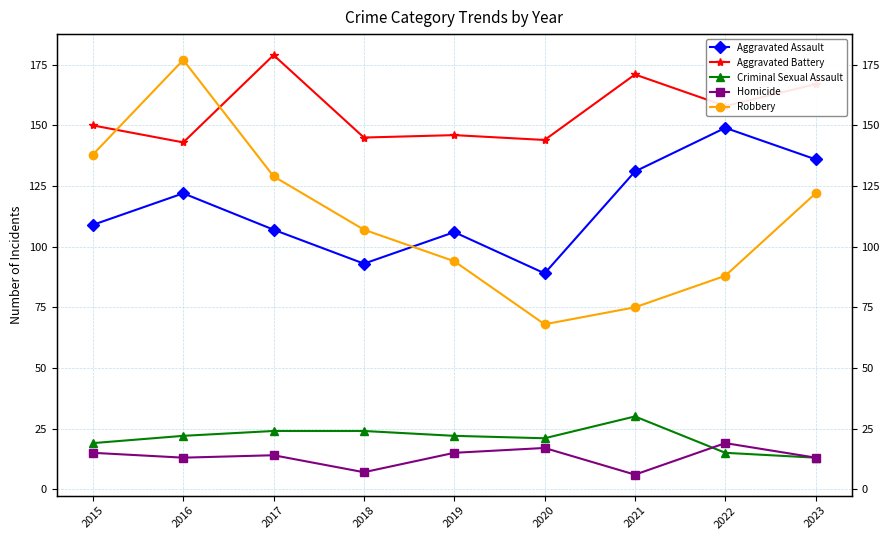

True or false: Homicide has a value of 31 at 2022.

False